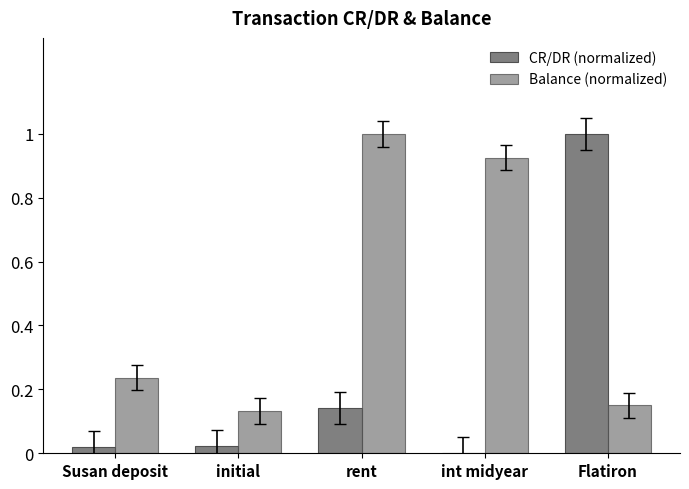

List the labels in order of Balance (normalized) value, smallest first.

initial, Flatiron, Susan deposit, int midyear, rent